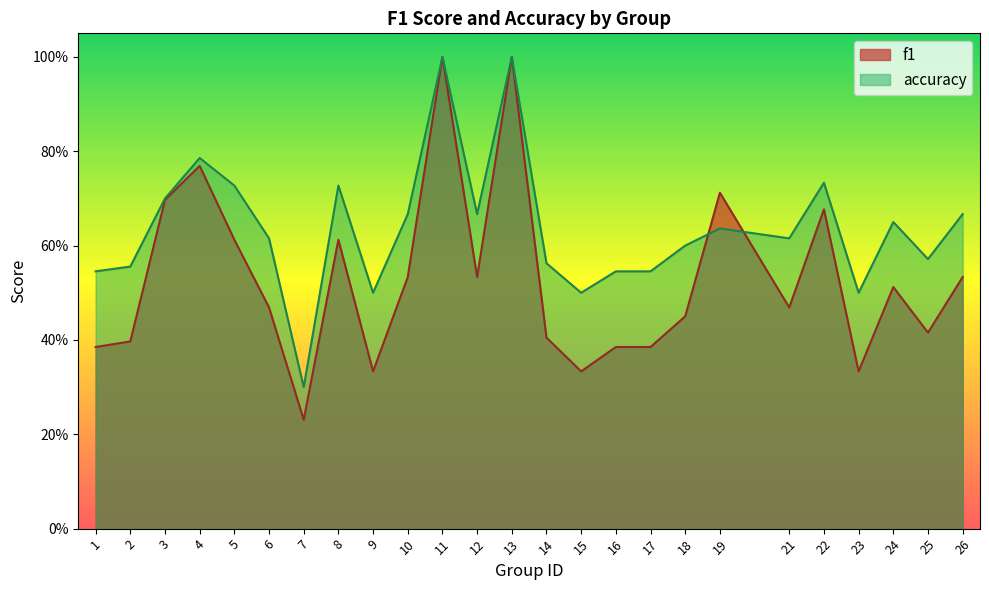

Which series has the widest spread of values?

f1